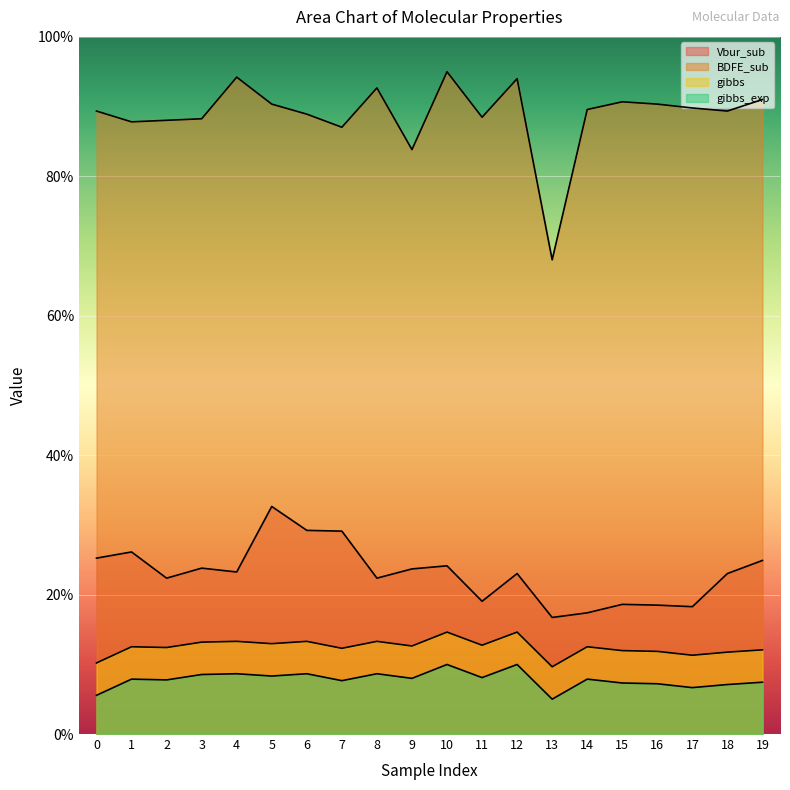

Reading left to right, what are all the values shown in this chart?

Vbur_sub: 0=25.2	1=26.1	2=22.4	3=23.8	4=23.2	5=32.6	6=29.2	7=29.1	8=22.4	9=23.7	10=24.1	11=19.0	12=23.0	13=16.7	14=17.4	15=18.6	16=18.5	17=18.3	18=23.0	19=24.9
BDFE_sub: 0=89.4	1=87.8	2=88.0	3=88.3	4=94.2	5=90.4	6=88.9	7=87.0	8=92.7	9=83.8	10=95.0	11=88.5	12=94.0	13=68.0	14=89.6	15=90.7	16=90.4	17=89.8	18=89.4	19=91.0
gibbs: 0=10.2	1=12.5	2=12.4	3=13.2	4=13.3	5=13.0	6=13.3	7=12.3	8=13.3	9=12.6	10=14.6	11=12.7	12=14.6	13=9.6	14=12.5	15=12.0	16=11.9	17=11.3	18=11.7	19=12.1
gibbs_exp: 0=5.6	1=7.9	2=7.8	3=8.5	4=8.6	5=8.3	6=8.6	7=7.7	8=8.6	9=8.0	10=10.0	11=8.1	12=10.0	13=5.0	14=7.9	15=7.3	16=7.2	17=6.7	18=7.1	19=7.4